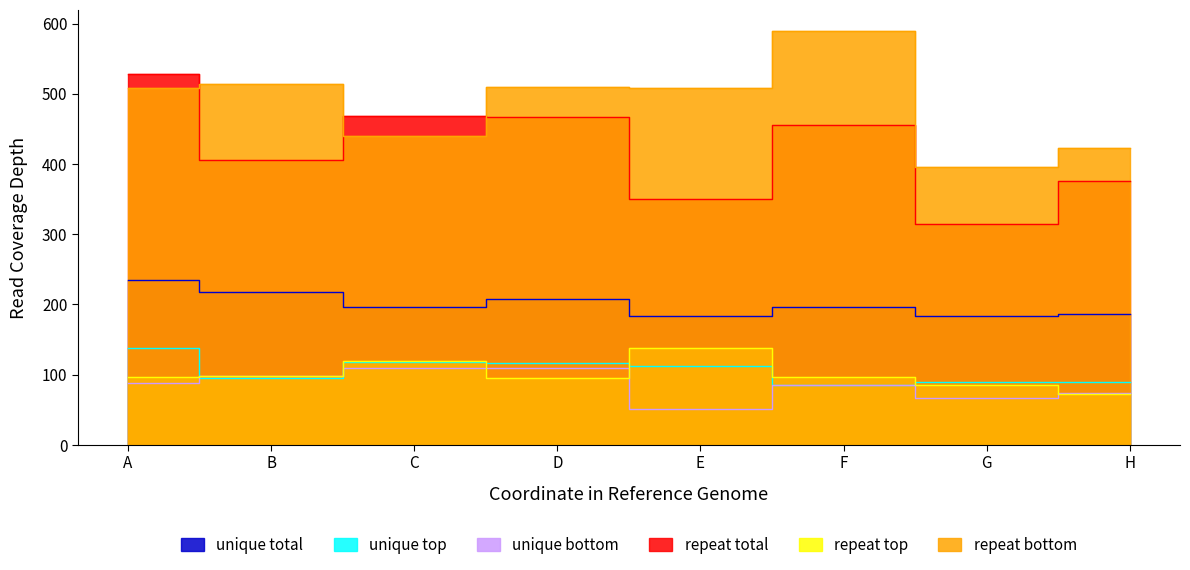

Where does the unique total series first go above 197?

A